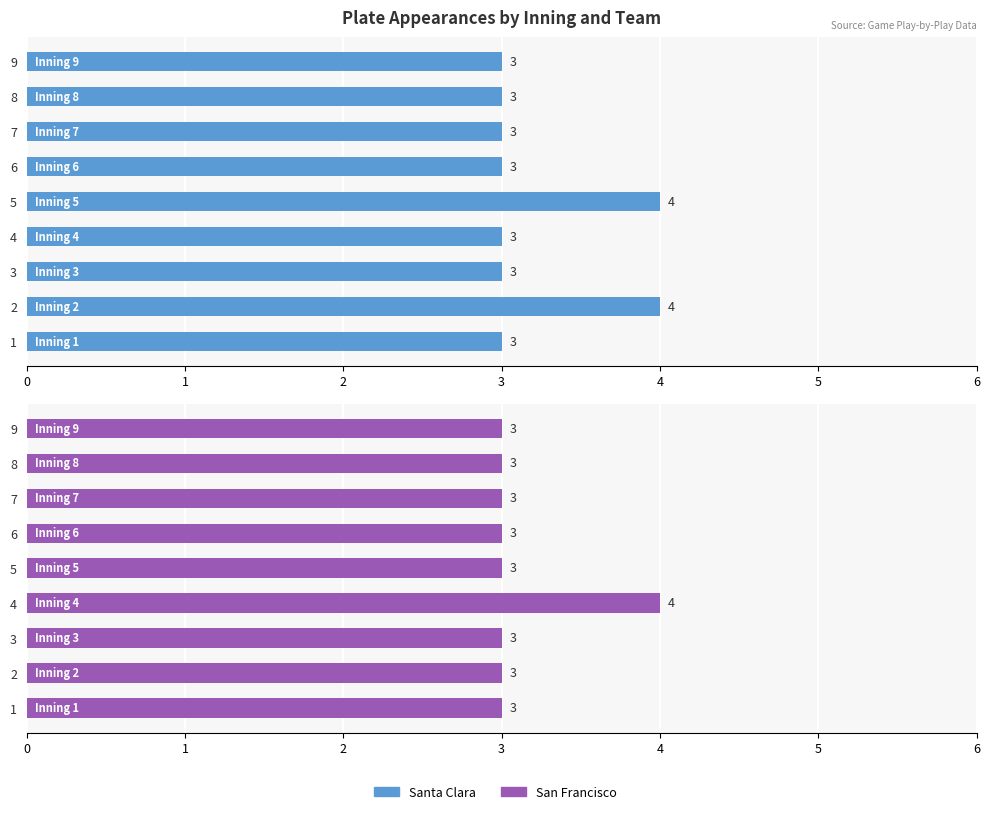

Rank the series by their maximum value, from lowest to highest.

Santa Clara, San Francisco